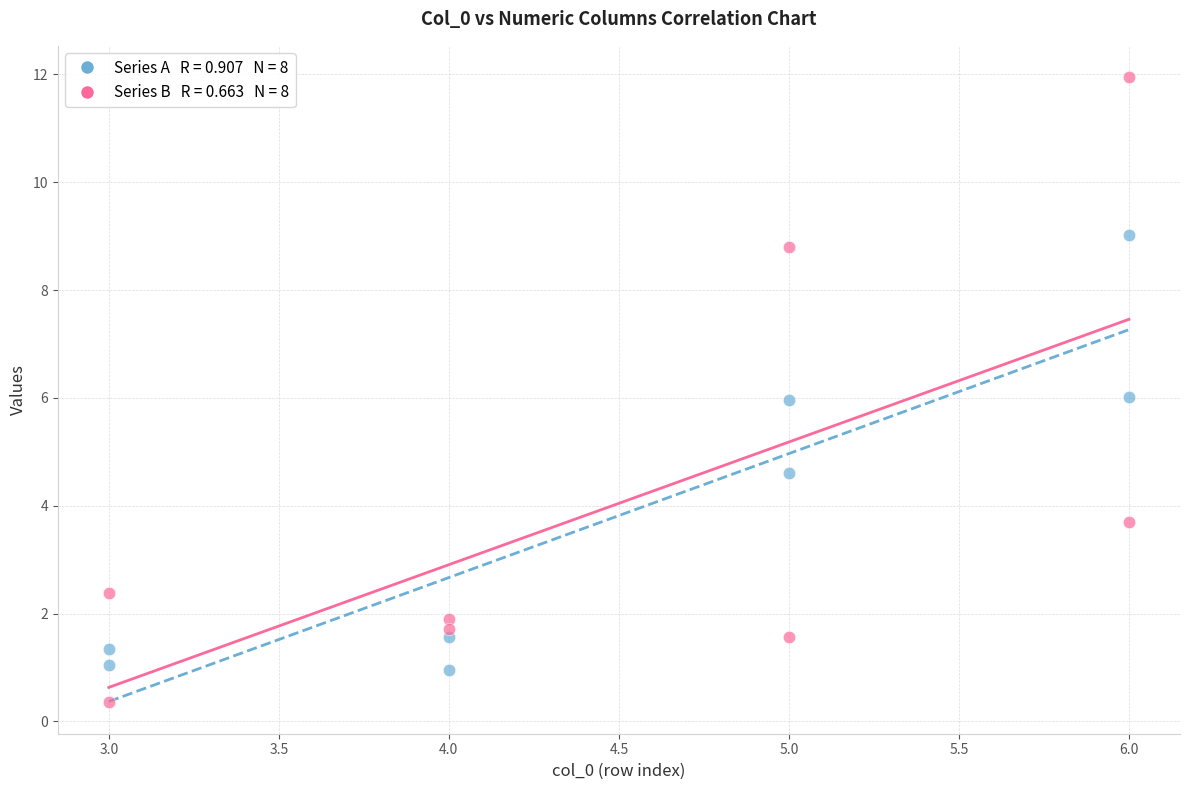

Across all data points, what is the range of Y values (max minus min)?

11.6